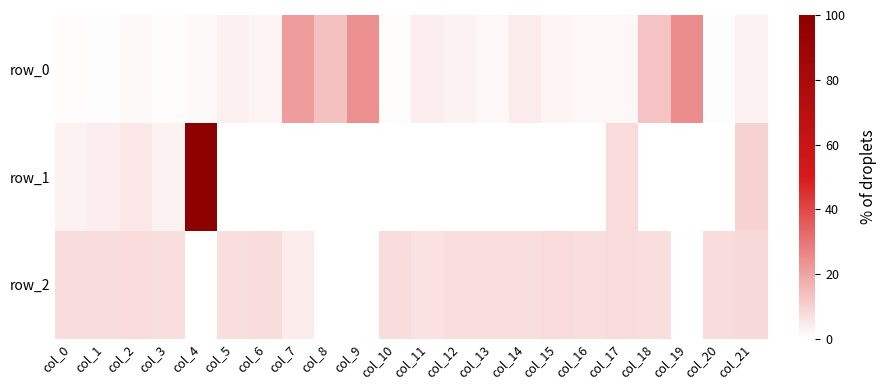

The row_2 series shows 0.1 at col_10. True or false?

False